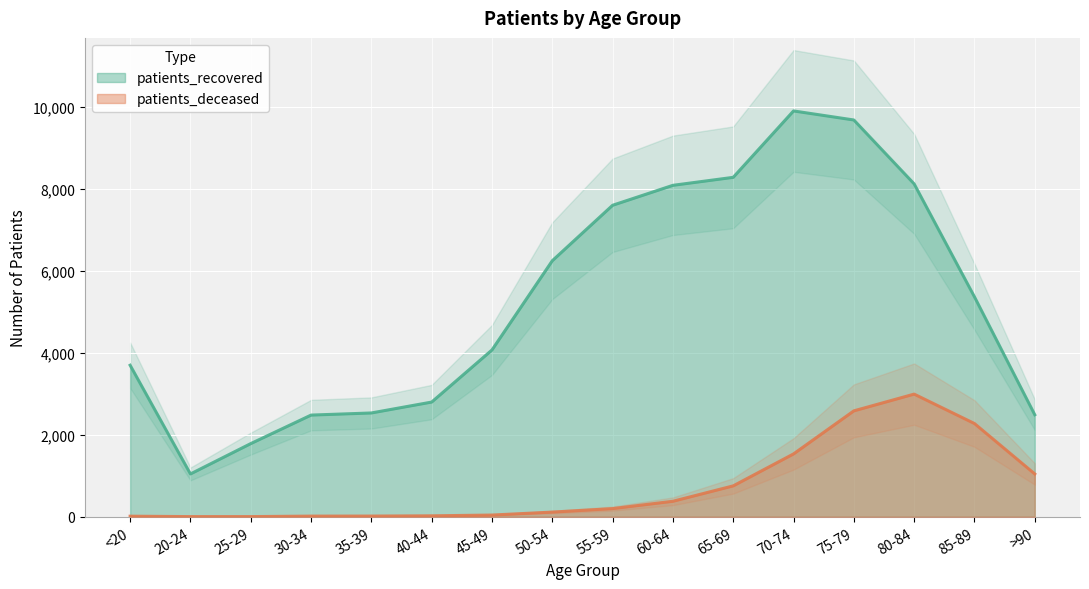

What is the difference between the patients_deceased values at 65-69 and 85-89?

1522